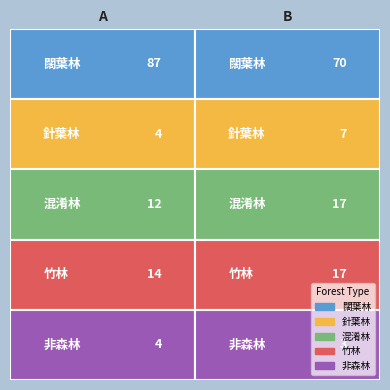

What is the greatest value displayed?

87